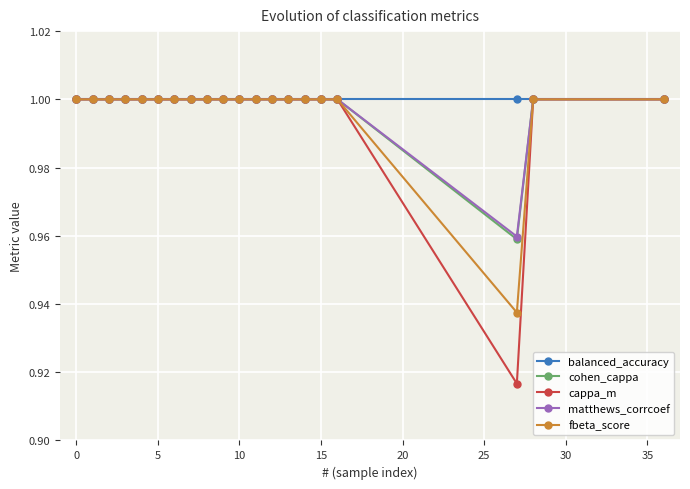

At how many categories does at least one series exceed 0?

20